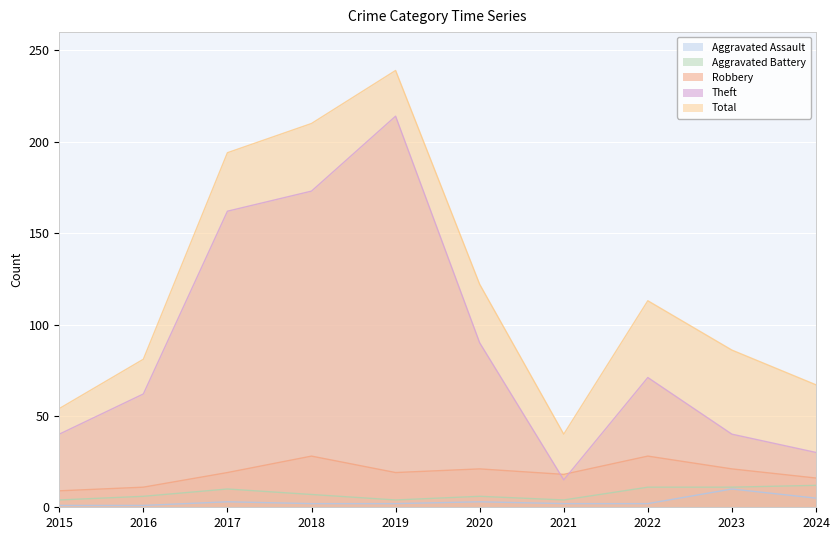

What is the value of the Aggravated Battery point at the 10th from the left?

12